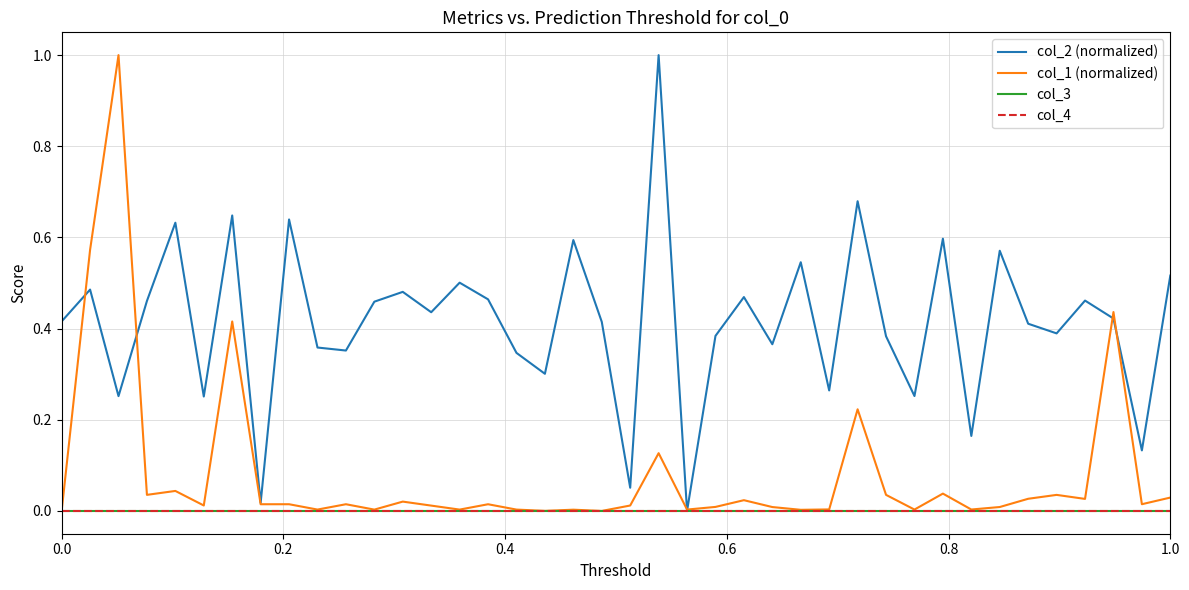

What is the sum of all col_1 (normalized) values?

3.3